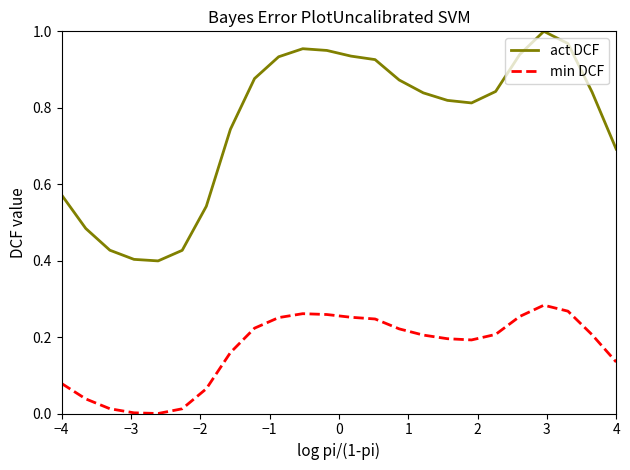

True or false: min DCF and act DCF cross at least once.

False